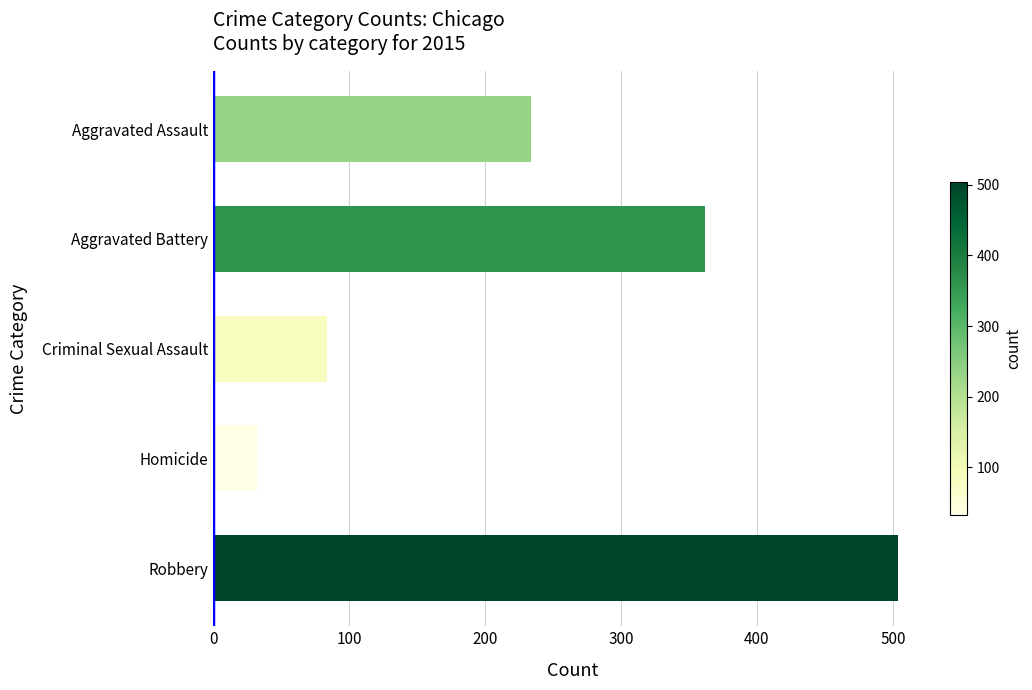

What is the label of the 4th bar from the top?

Homicide